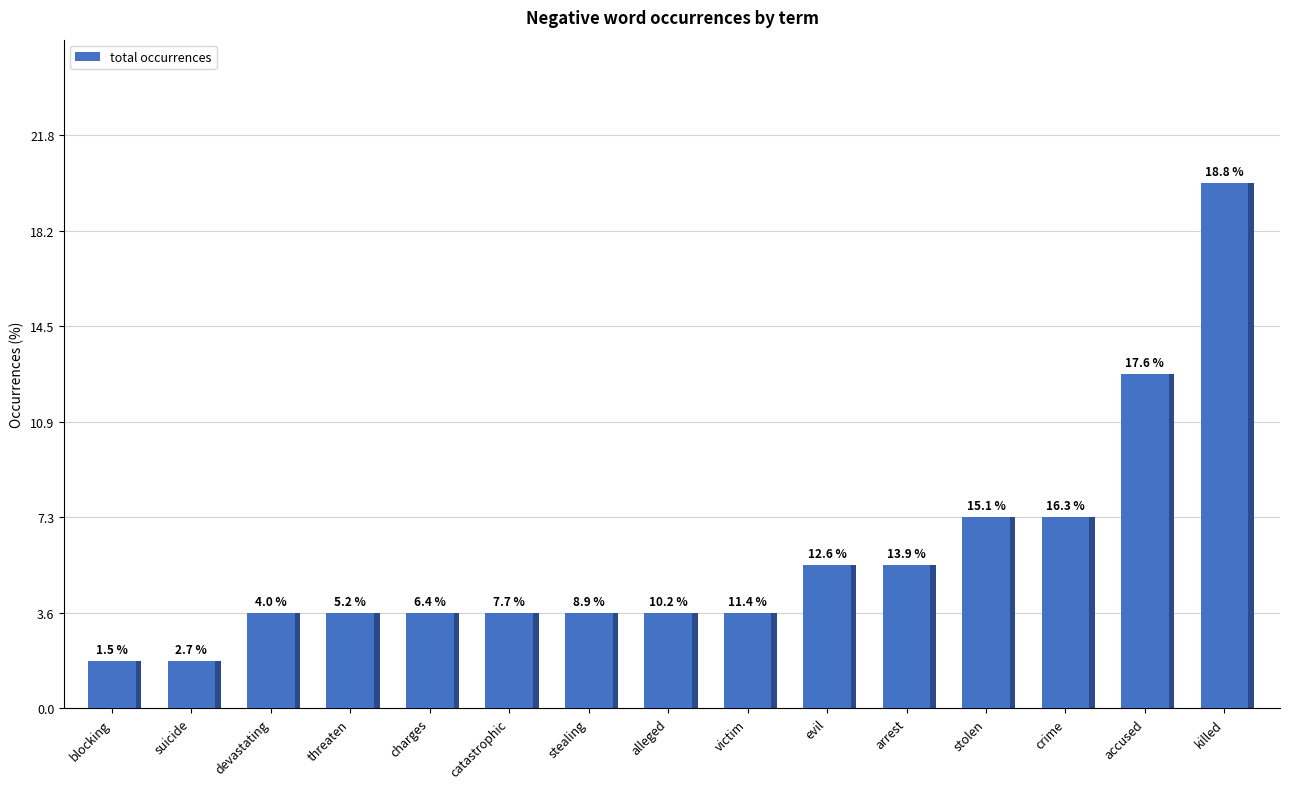

Which has a higher value, arrest or devastating?

arrest